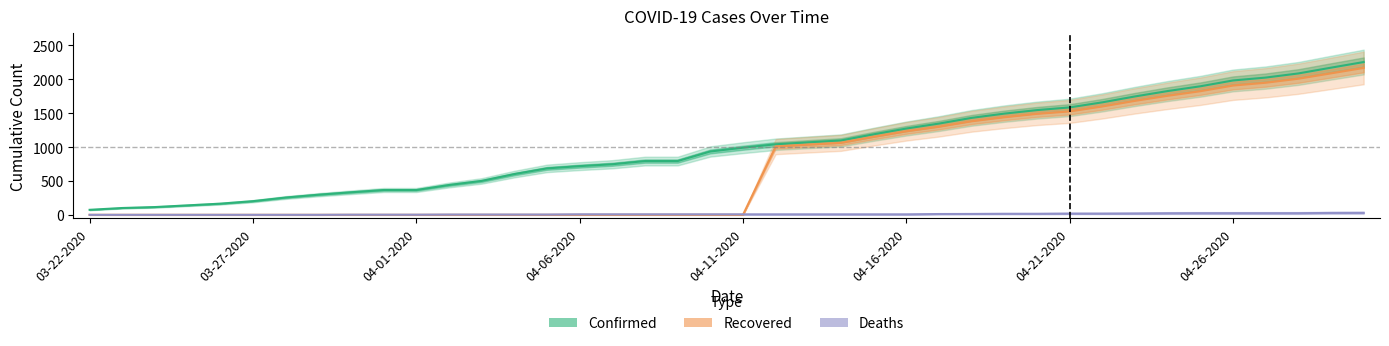

How many data points does each series have?

40